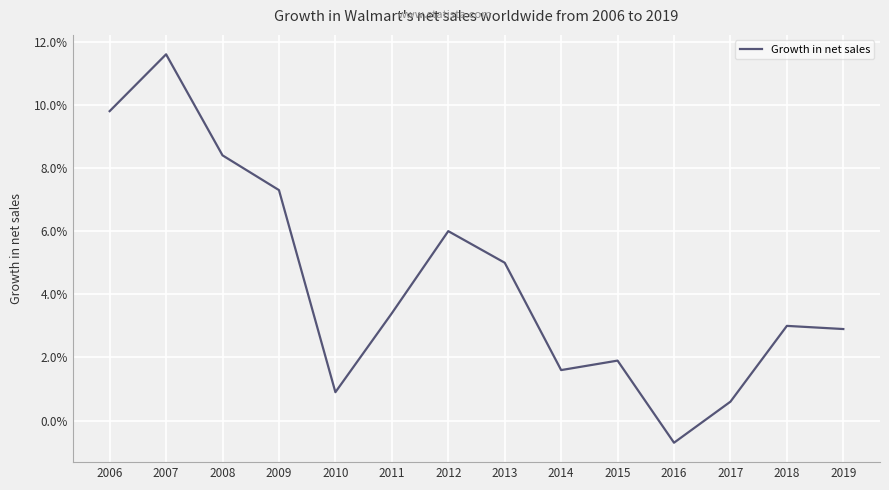

At which category does the chart reach its minimum across all series?

2016